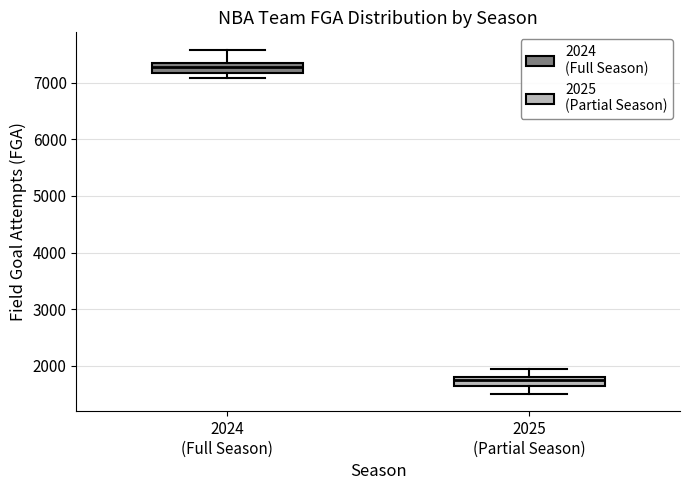

Reading left to right, transcribe this box plot: for each box, give where its median line is, the range the box spans, and where its two whiskers end, as read against the y-axis. The values are not printed on the chart, so give them approximately, as read against the axis.

2024 (Full Season): median 7300 (inside the box), box 7200 to 7300, whiskers 7100 to 7600
2025 (Partial Season): median 1800 (just below the box's upper edge), box 1600 to 1800, whiskers 1500 to 1900